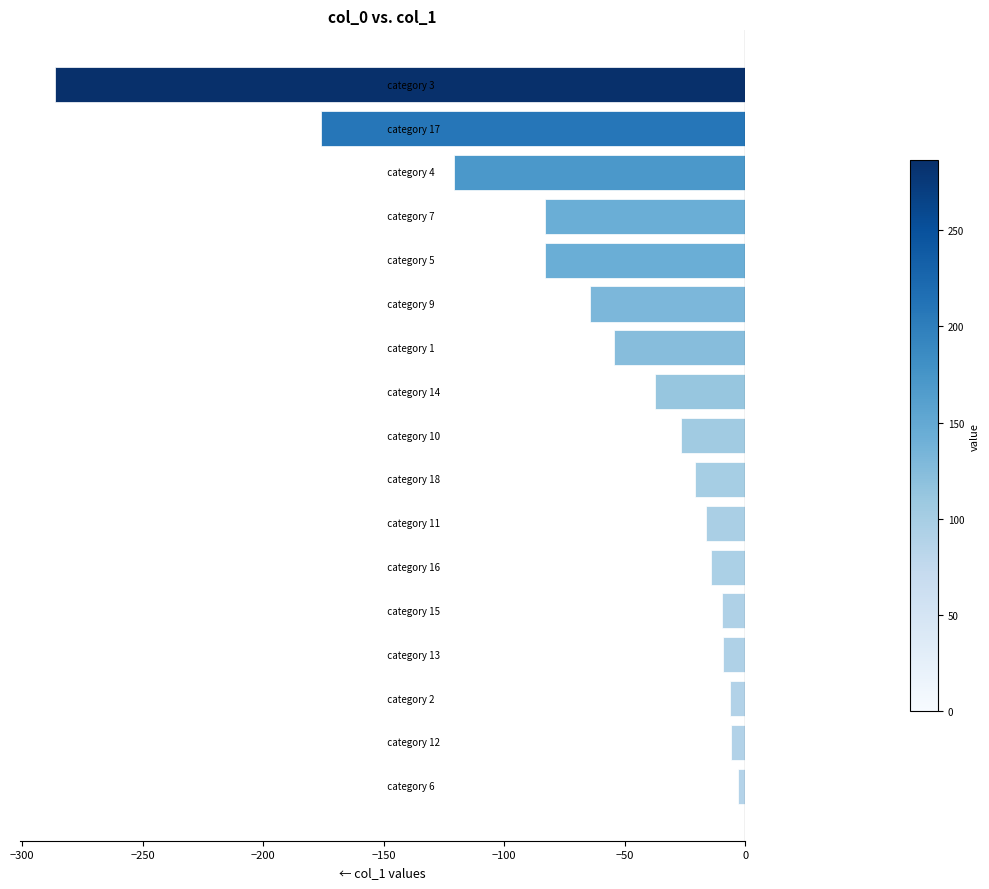

What is the smallest value displayed?

-286.5